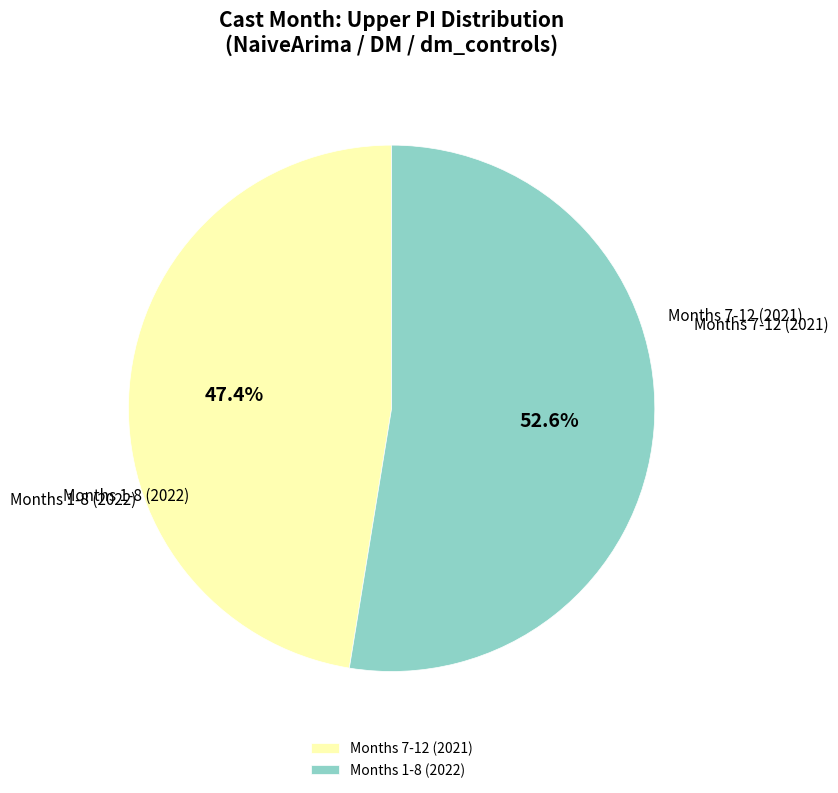

What is the ratio of the value at Months 1-8 (2022) to the value at Months 7-12 (2021)?

1.1